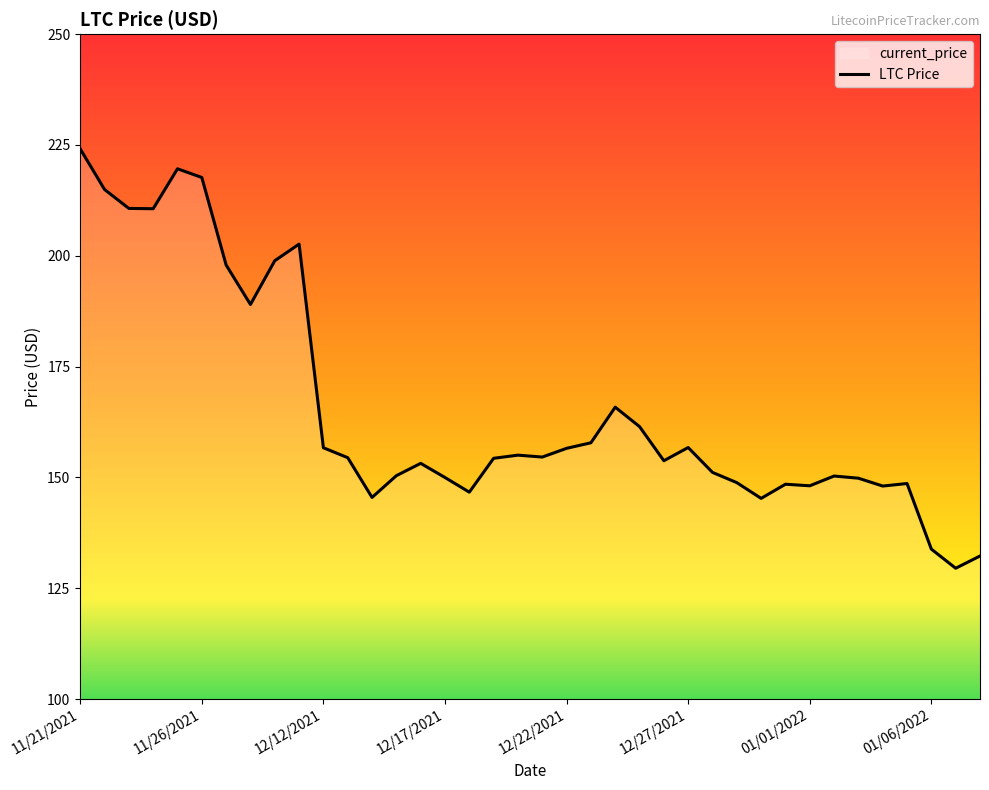

How many values are below 154?

18